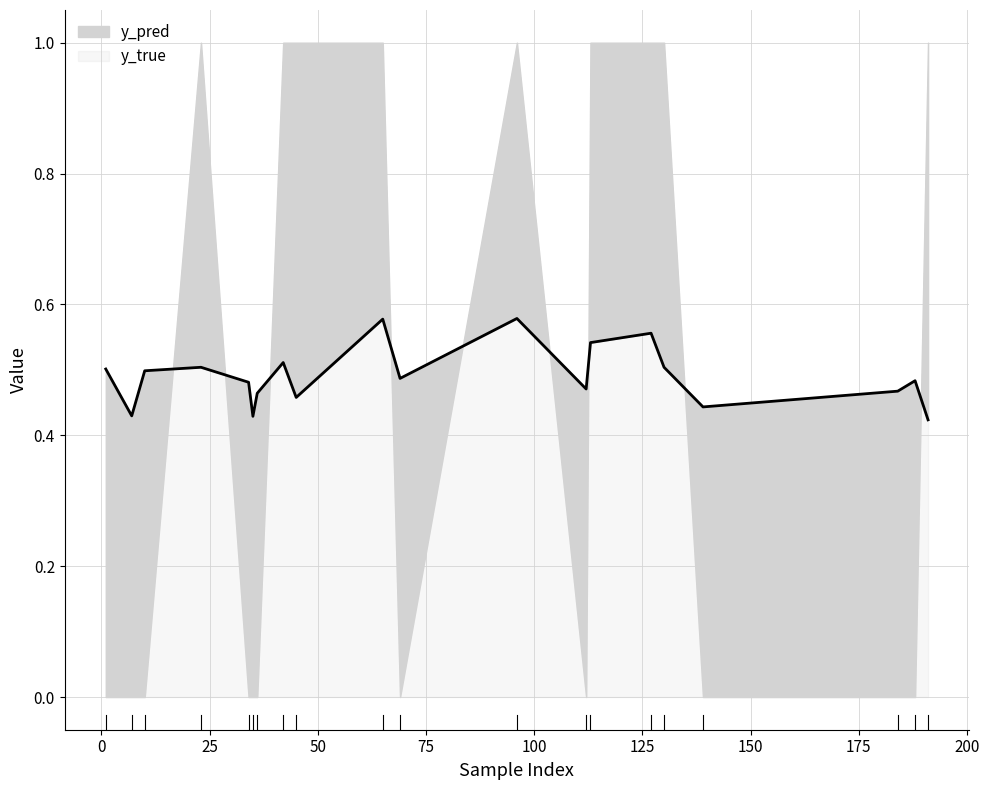

What is the average value?

0.5